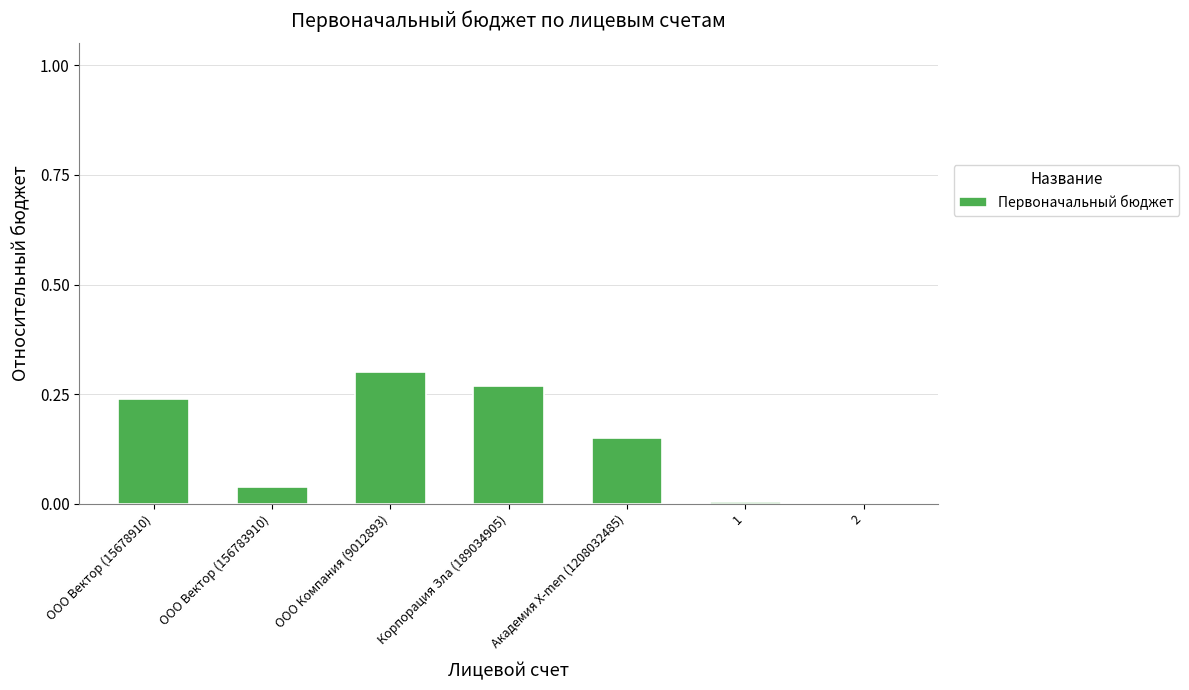

At which category does the chart reach its peak across all series?

ООО Компания (9012893)